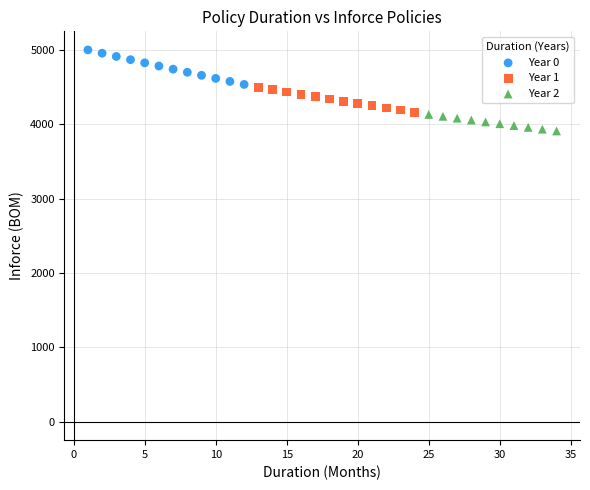

Which series reaches the minimum Y coordinate?

Year 2